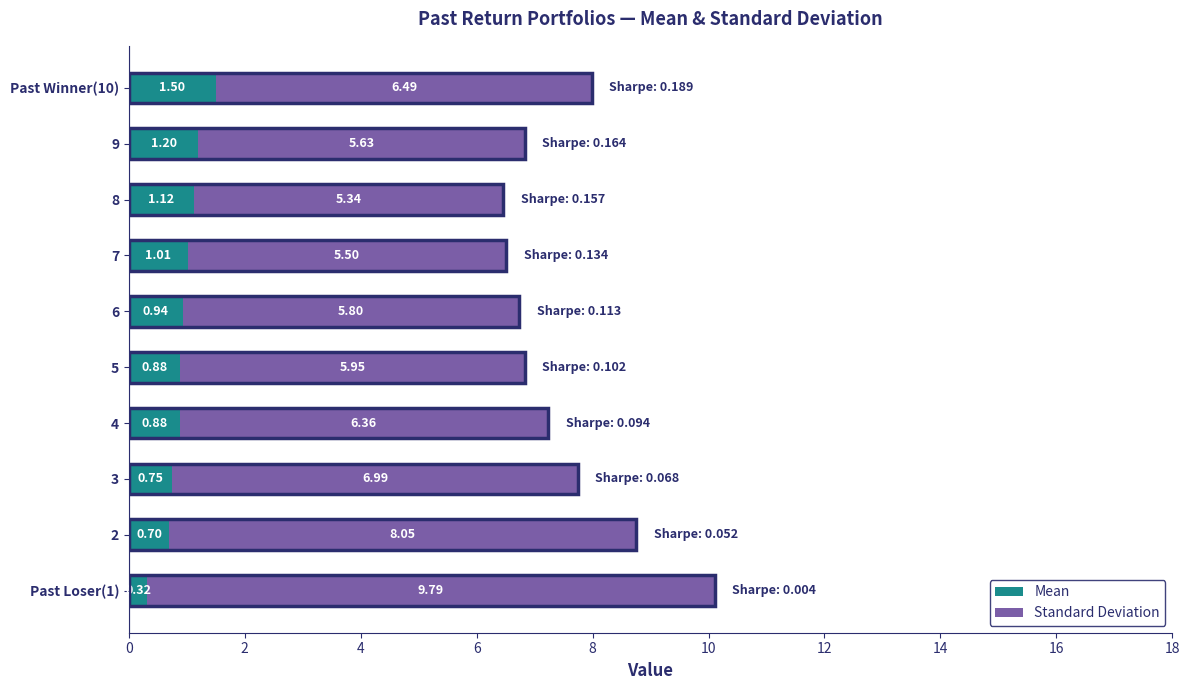

What is the total value across all series at 7?

6.5